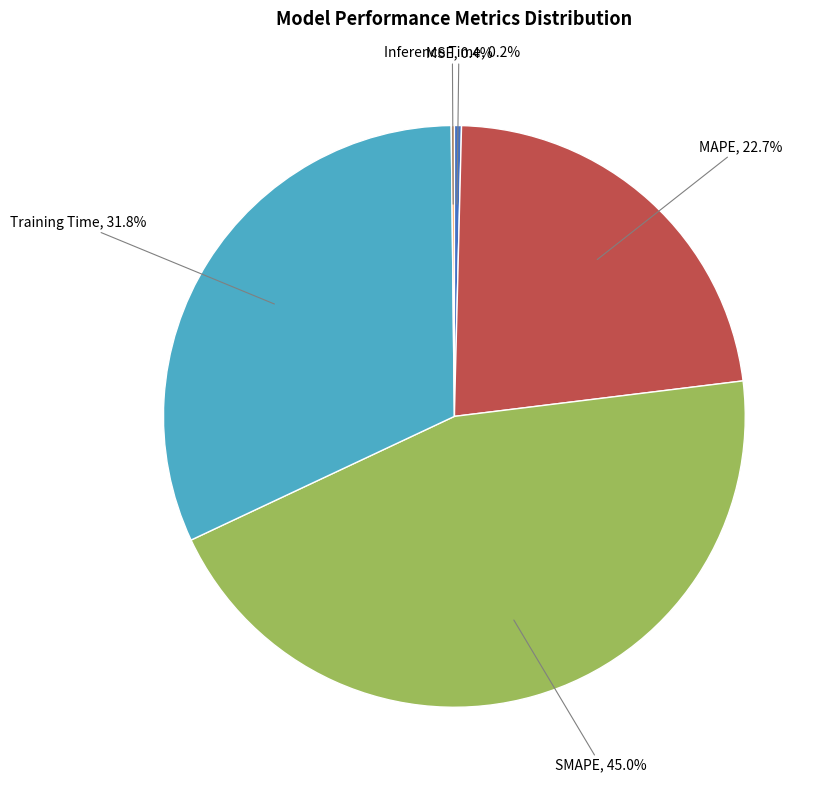

Does any single category account for the majority?

No